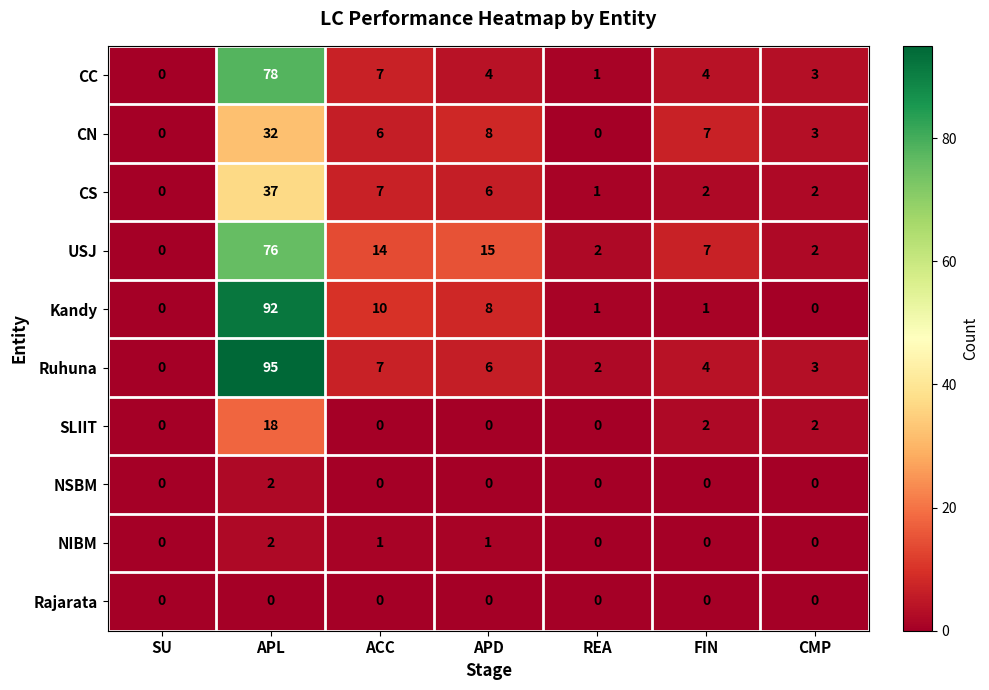

How many series are shown in this chart?

10